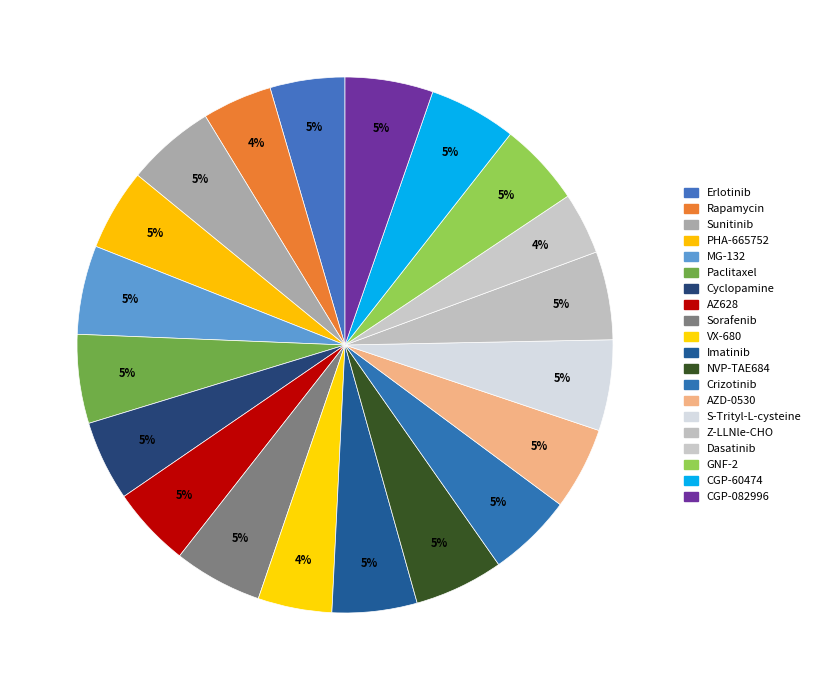

Count the number of slices in the pie.

20